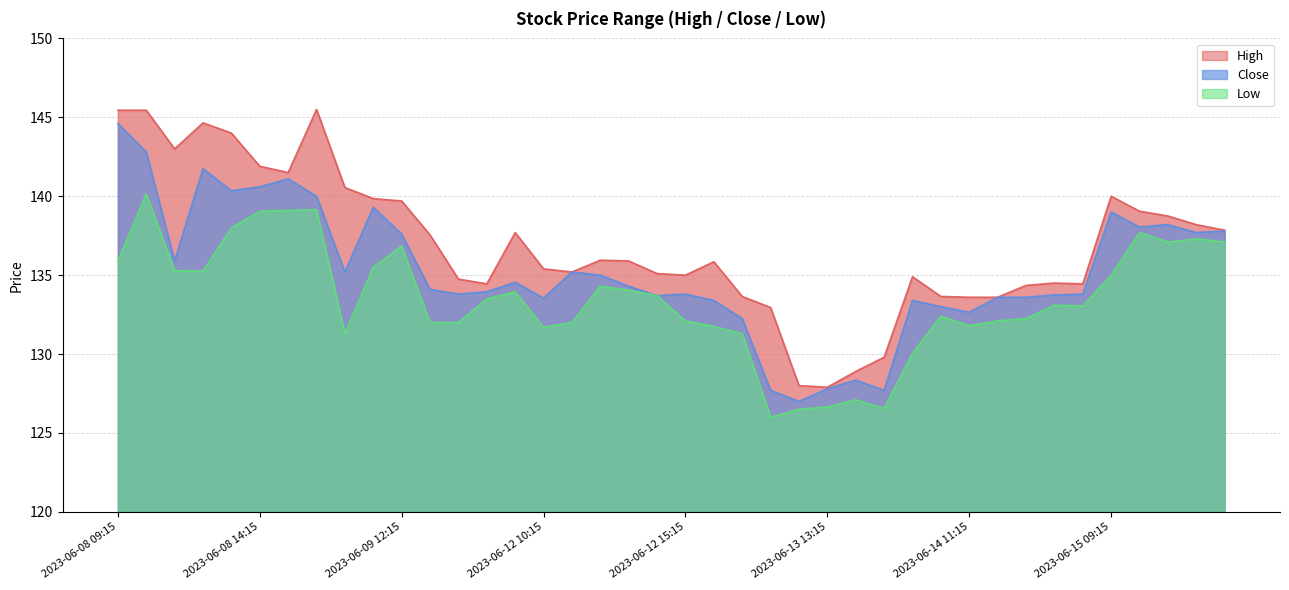

In Close, how many points are higher than both neighbors (excluding endpoints)?

10